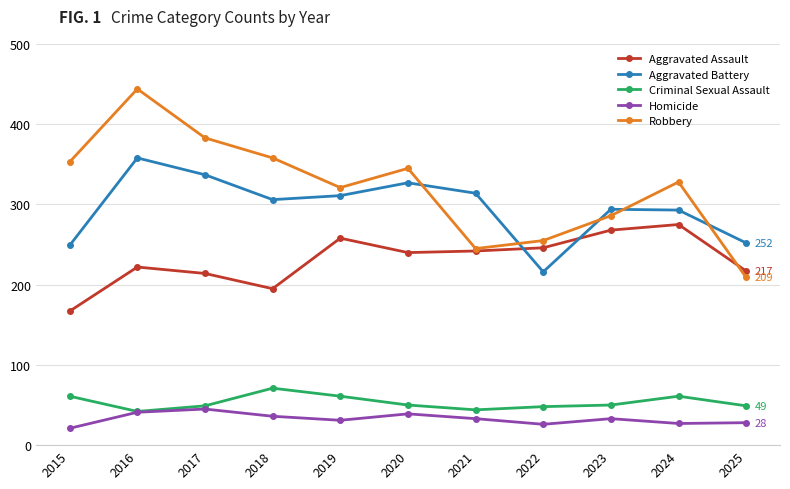

The Aggravated Assault series shows 240 at 2020. True or false?

True